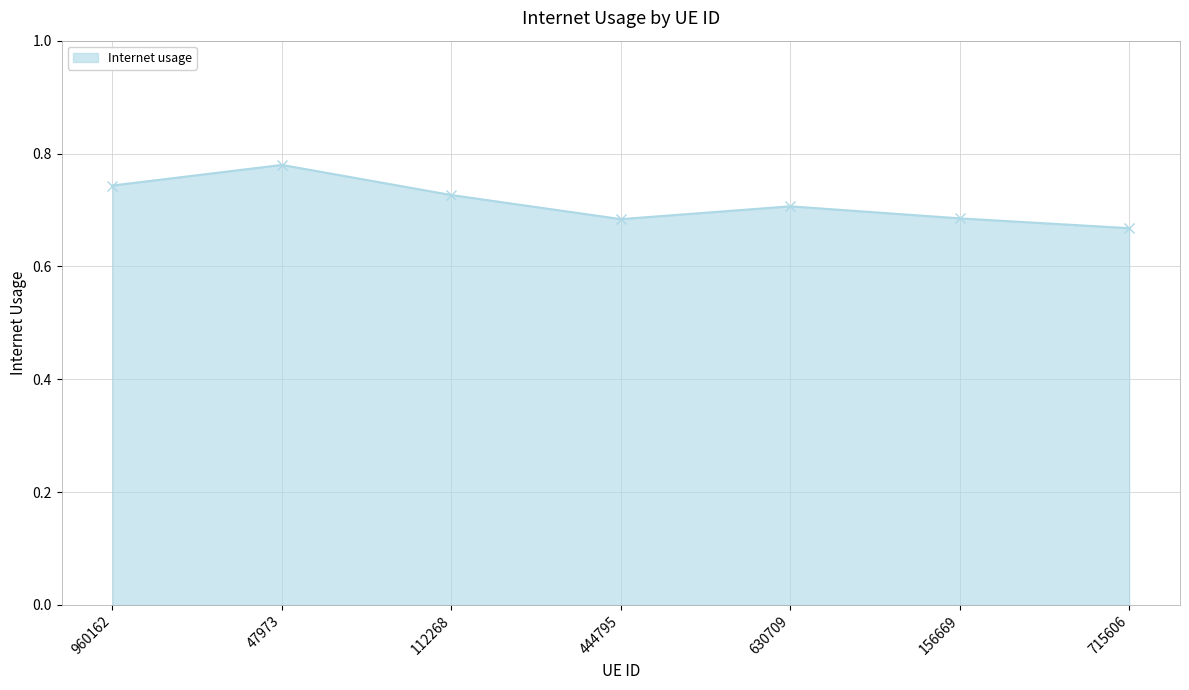

True or false: the data shows 0.7 at 630709.

True